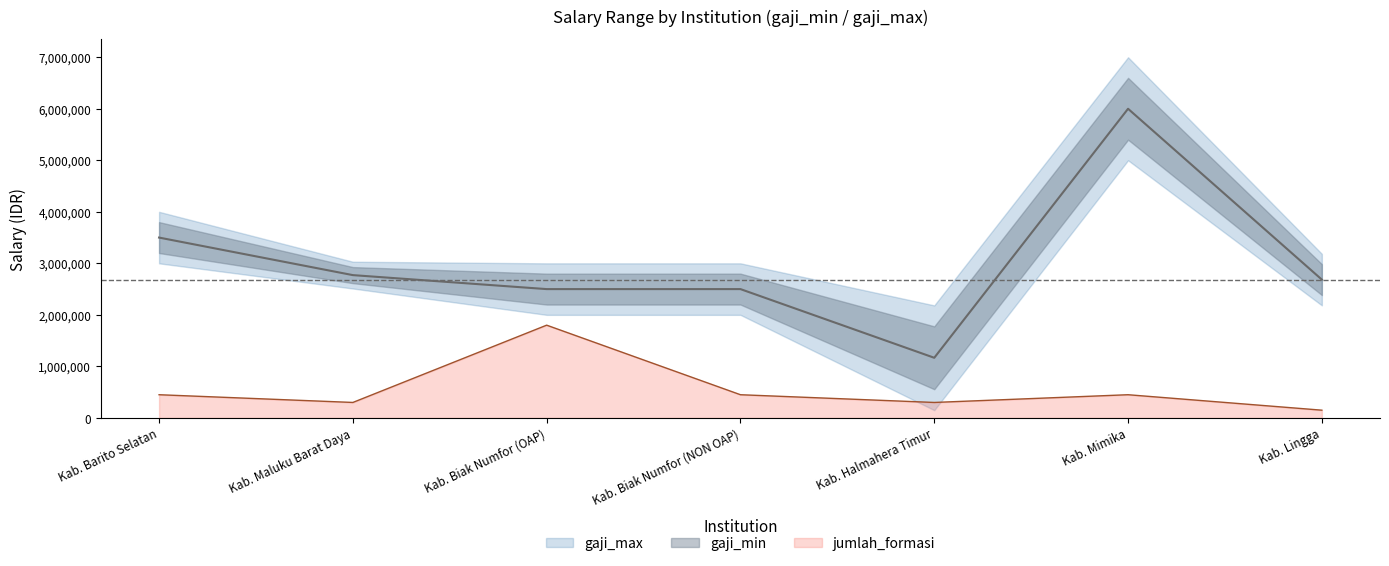

Which category has the highest value in the jumlah_formasi series?

Kab. Biak Numfor (OAP)